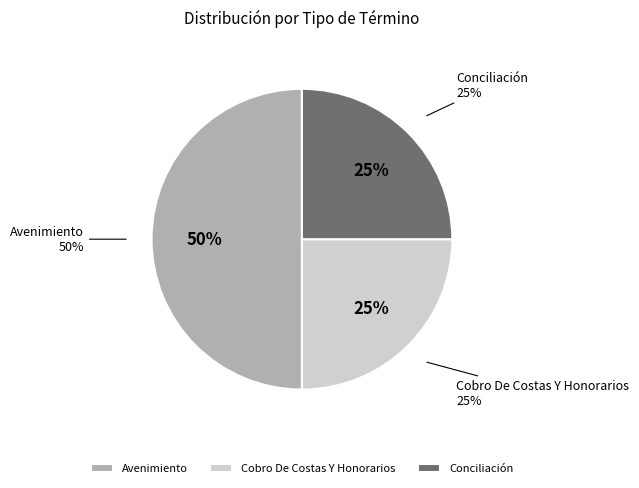

Approximately how many times larger is the value at Cobro De Costas Y Honorarios compared to Avenimiento?

0.5